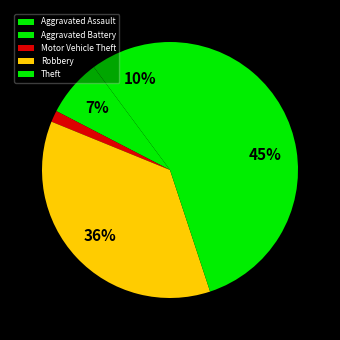

Which category has the smallest portion of the pie?

Motor Vehicle Theft